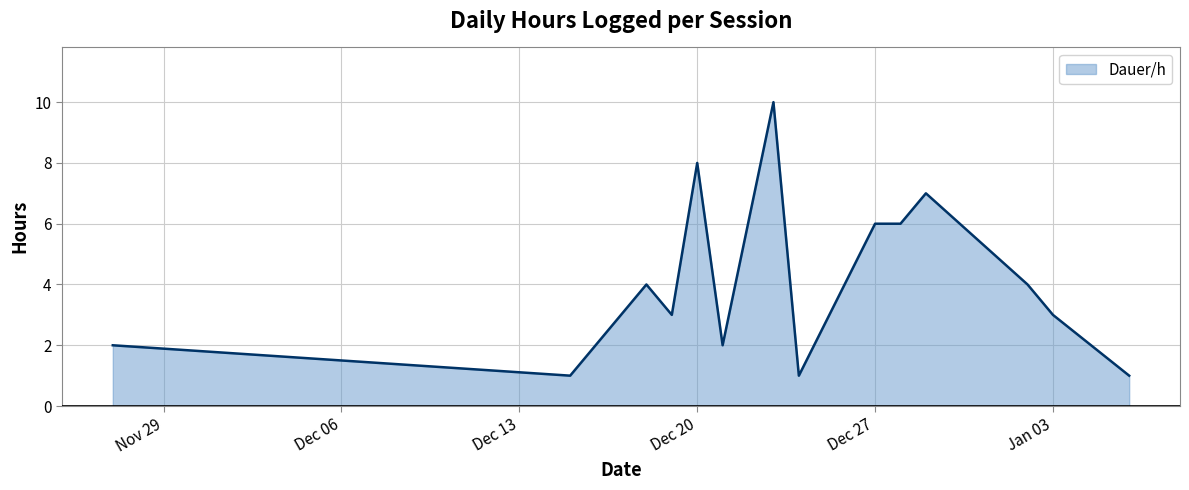

Reading left to right, transcribe all the data shown in this chart.

2	1	4	3	8	2	6	10	1	6	6	7	4	3	1